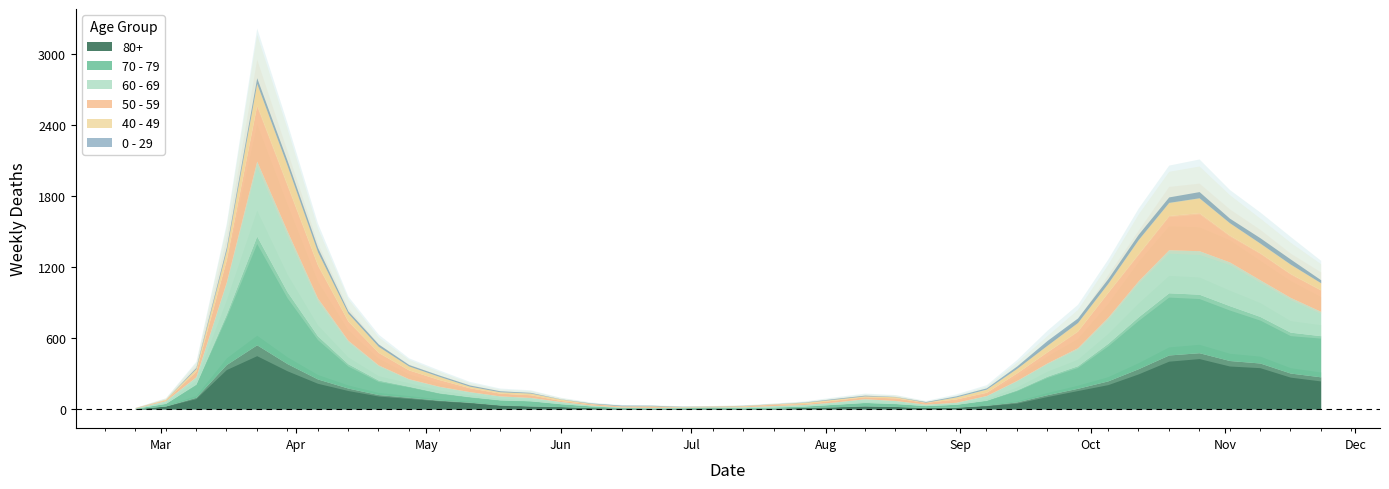

What is the spread (max minus min) of values at 2020-09-07?

32